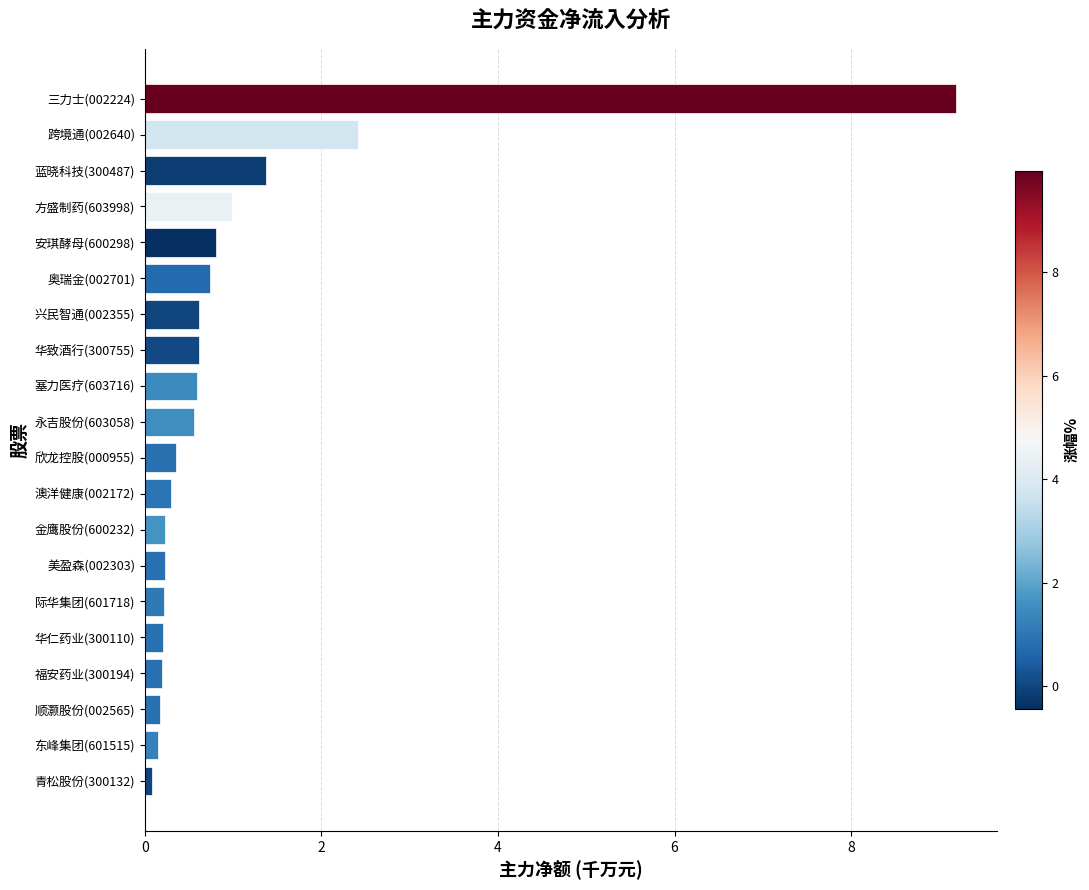

What is the change in value from 兴民智通(002355) to 欣龙控股(000955)?

-0.3